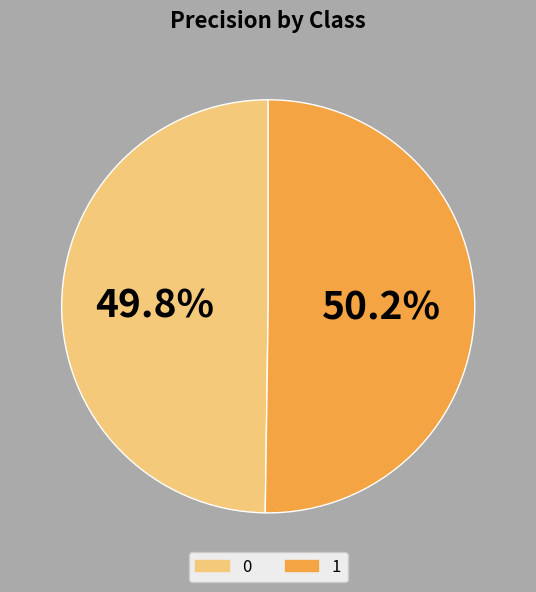

What is the total percentage of 0 and 1?

100.0%